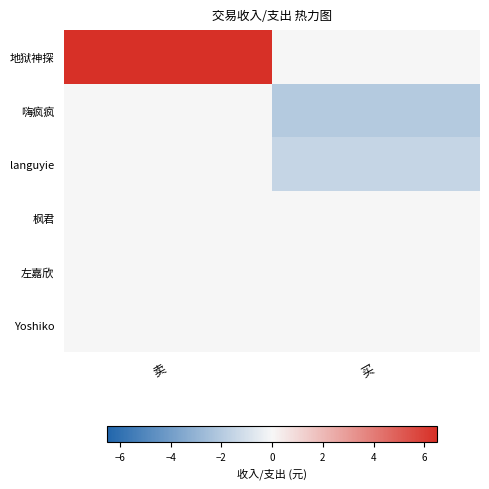

Between 买 and 卖, which is larger?

卖